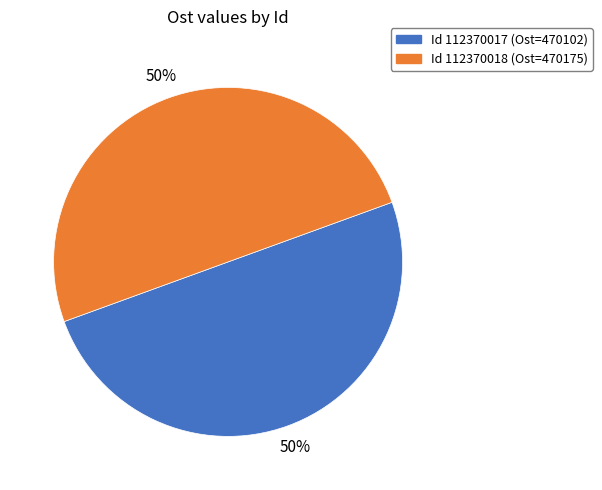

To the nearest percent, what is the average slice percentage?

50%